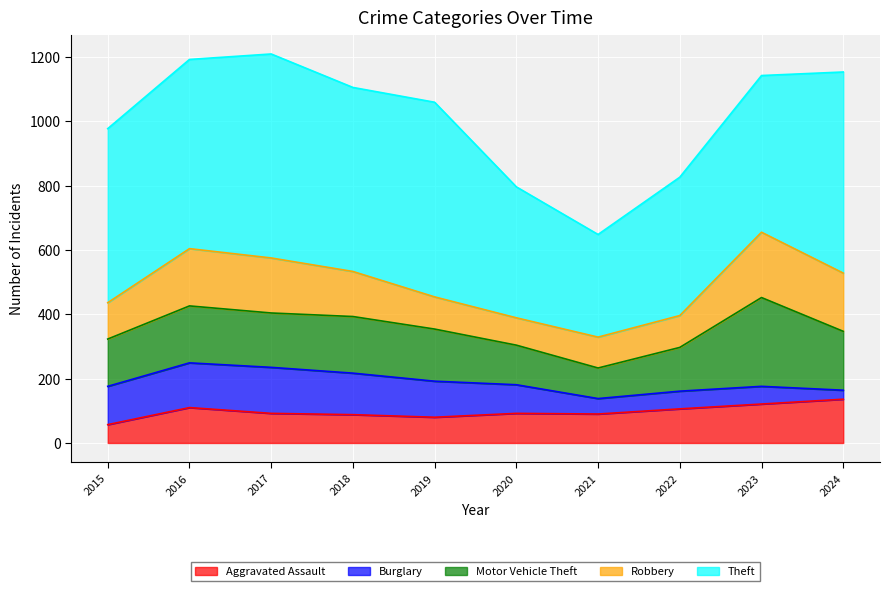

What is the difference between the Aggravated Assault values at 2019 and 2020?

12